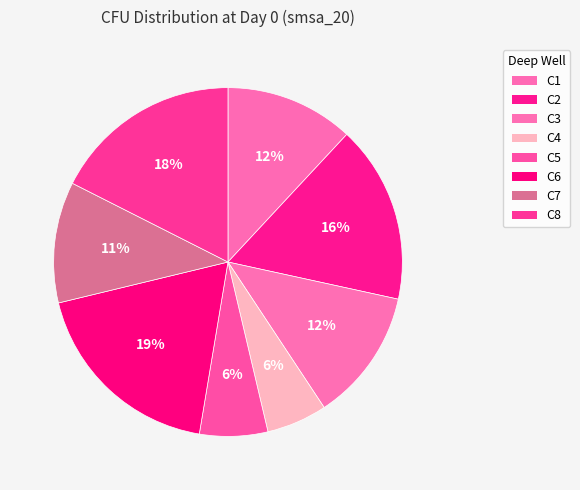

To the nearest percent, what portion does C1 represent?

12%